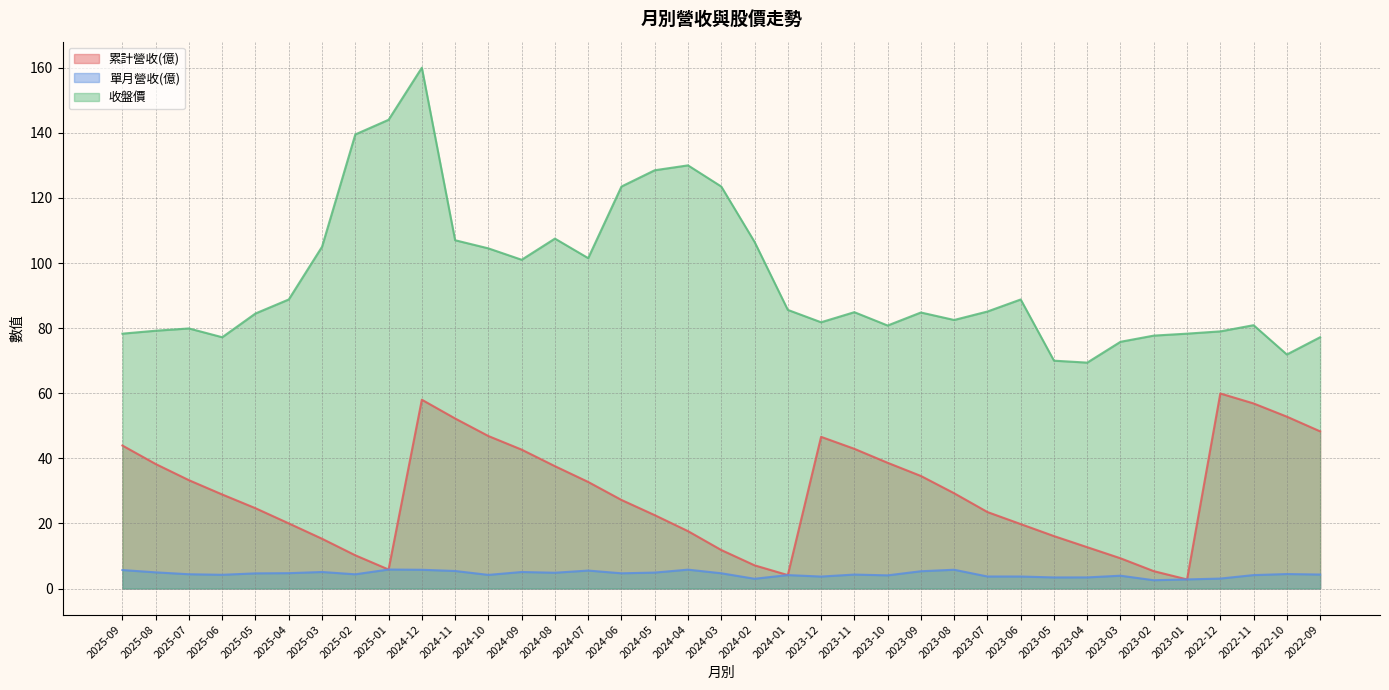

What is the sum of the 累計營收(億) values at 2025-04 and 2024-08?

57.6